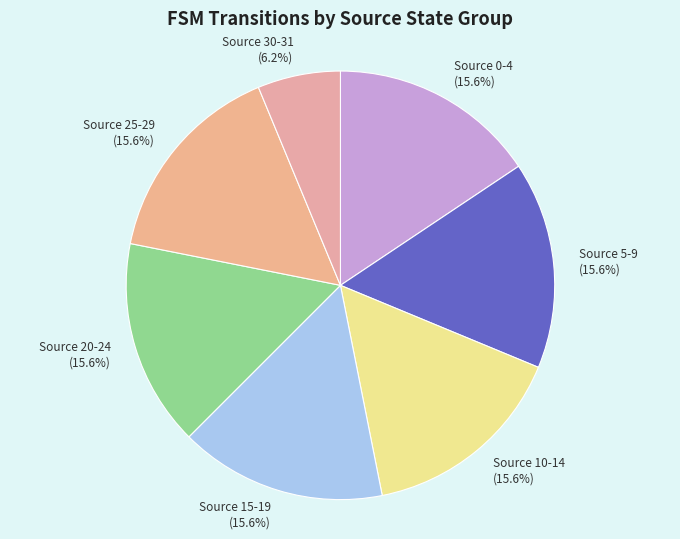

How much of the chart is everything except Source 20-24?

84.4%